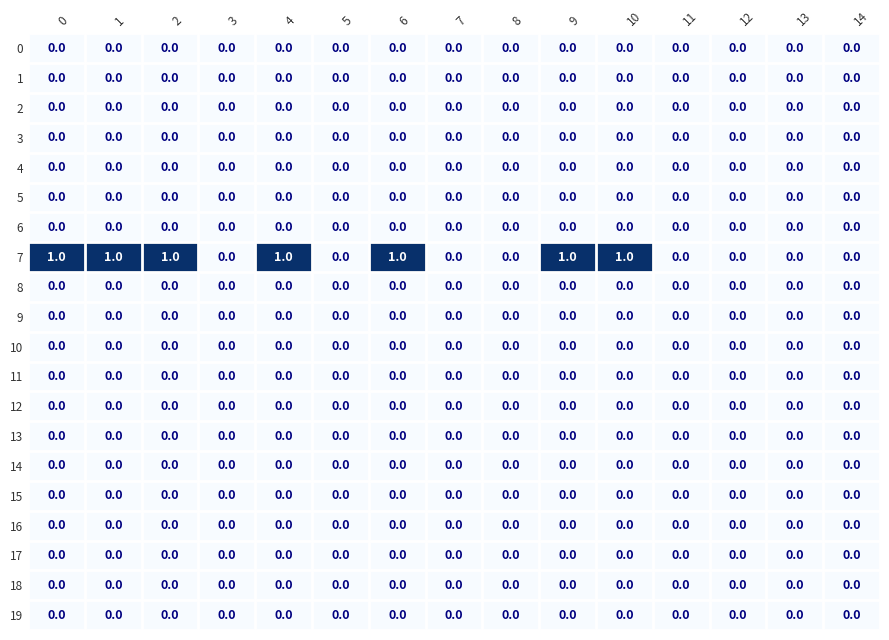

Which series has the largest total across all categories?

7